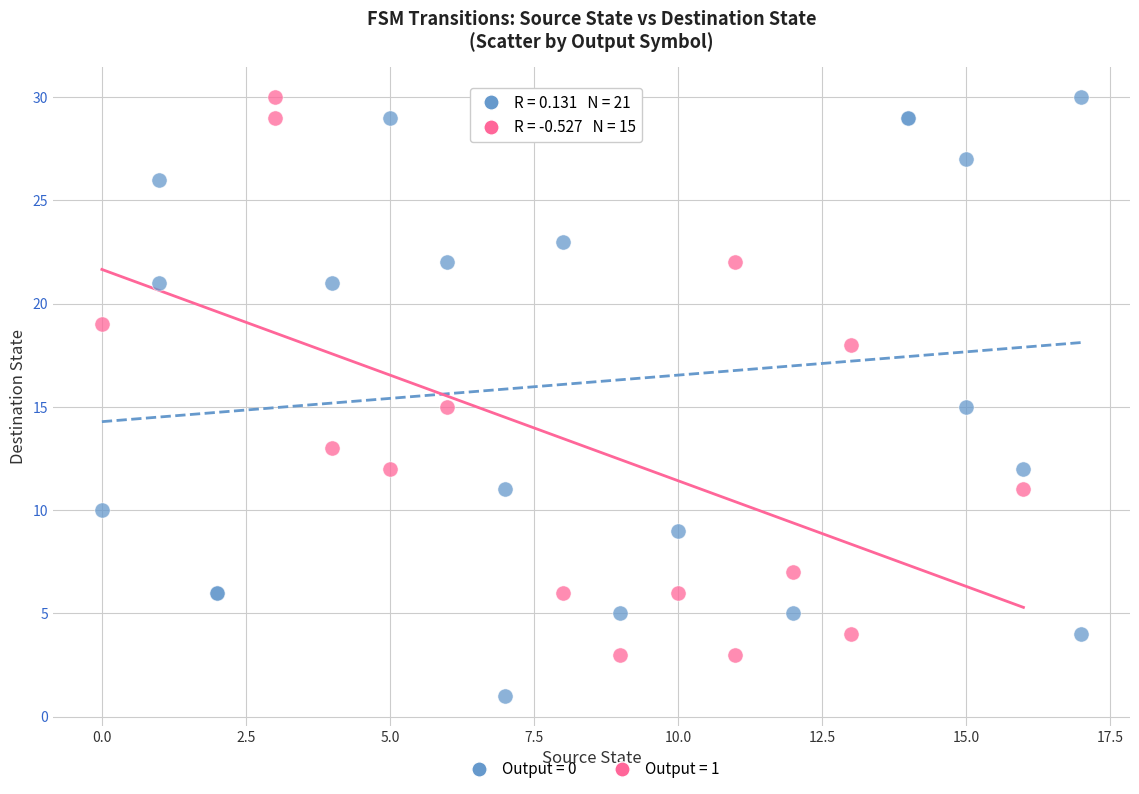

Which series contains the lowest Y value?

Output = 0